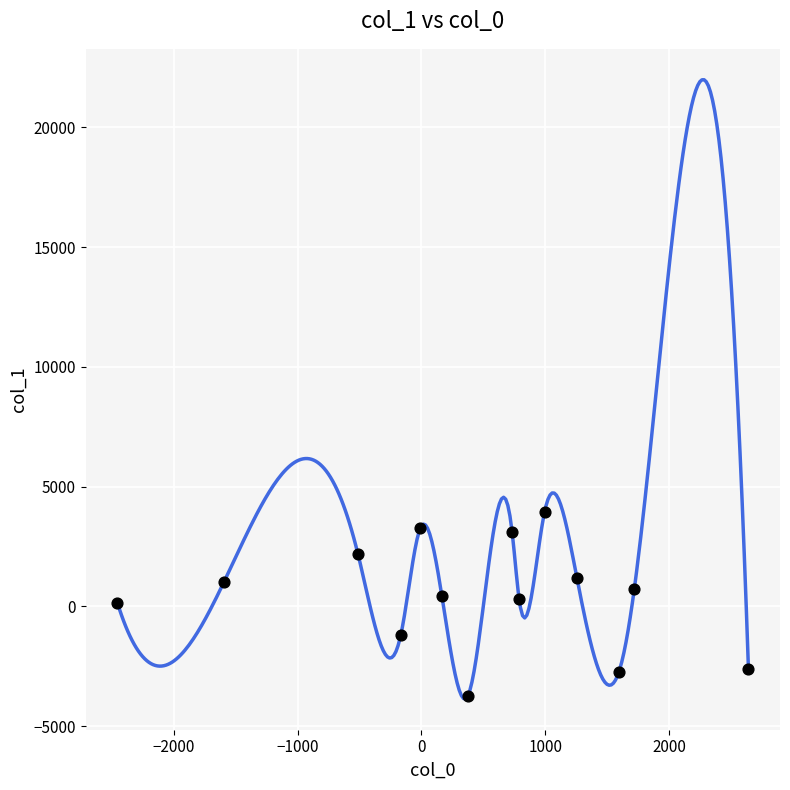

What is the range of X values (max minus min)?

5101.7